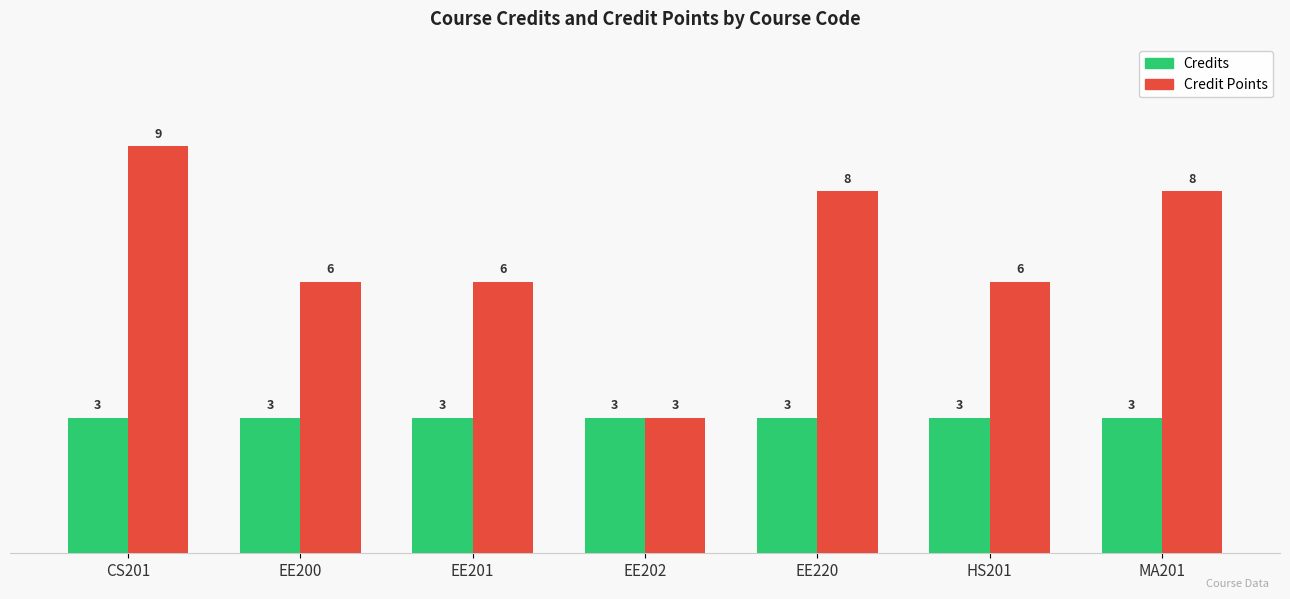

What is the label of the 2nd bar from the left?

EE200